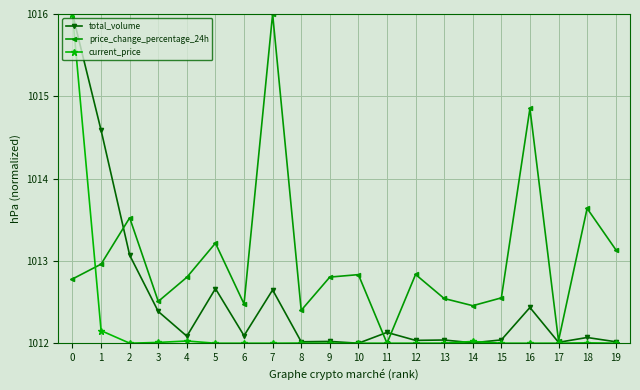

What is the maximum value for total_volume?

1016.0